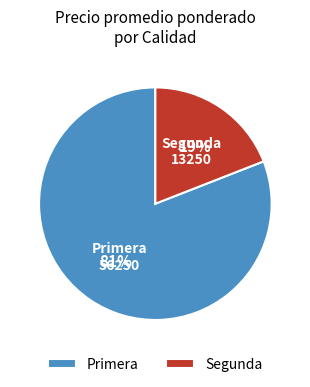

How many segments does this pie chart have?

2